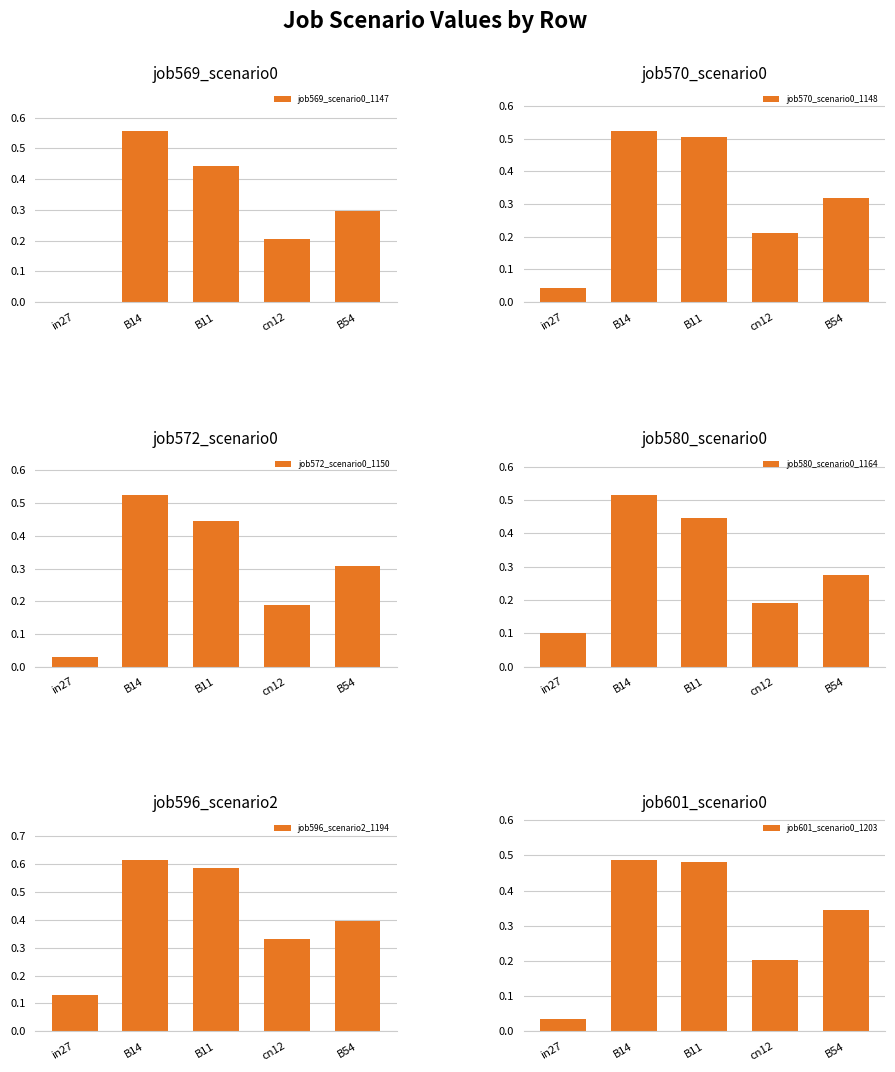

Is it true that job572_scenario0_1150 equals 0.1 at in27?

False